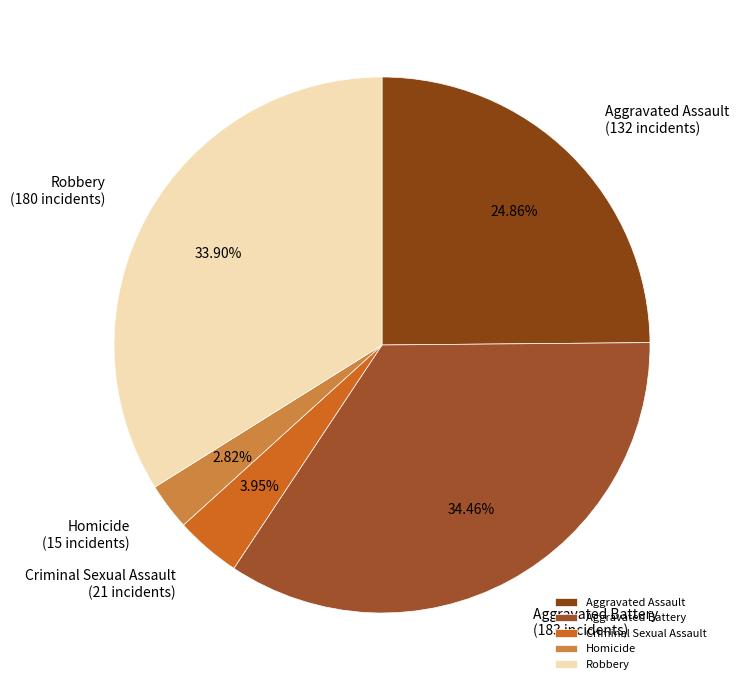

To the nearest percent, what portion does Aggravated Assault represent?

25%